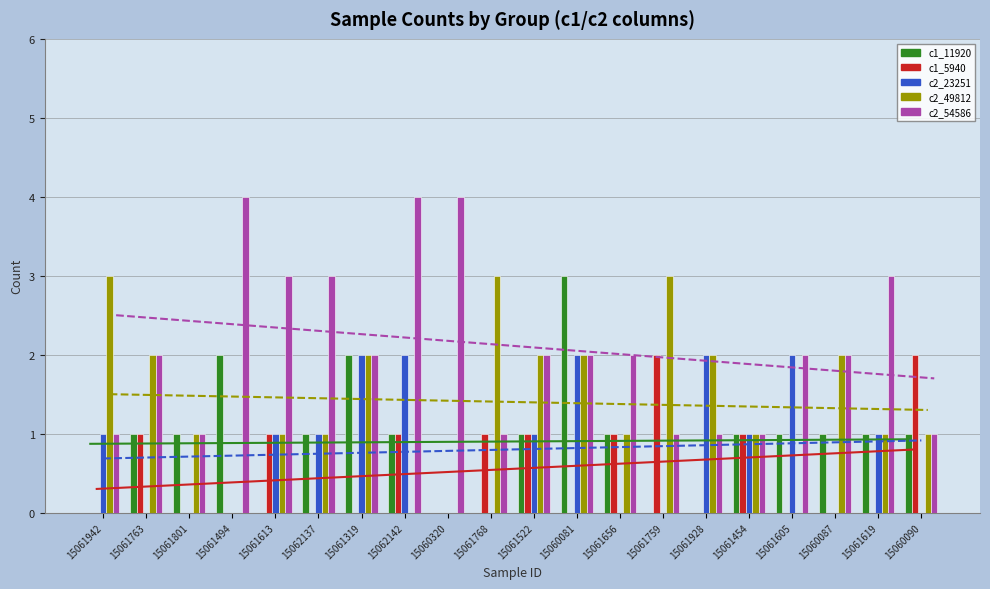

Is it true that c2_54586 equals 5 at 15061613?

False